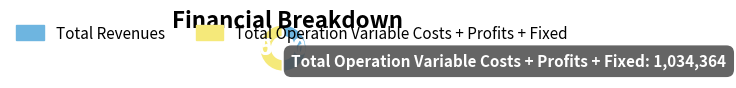

Approximately how many times larger is the value at Total Operation Variable Costs + Profits + Fixed compared to Total Revenues?

1.0